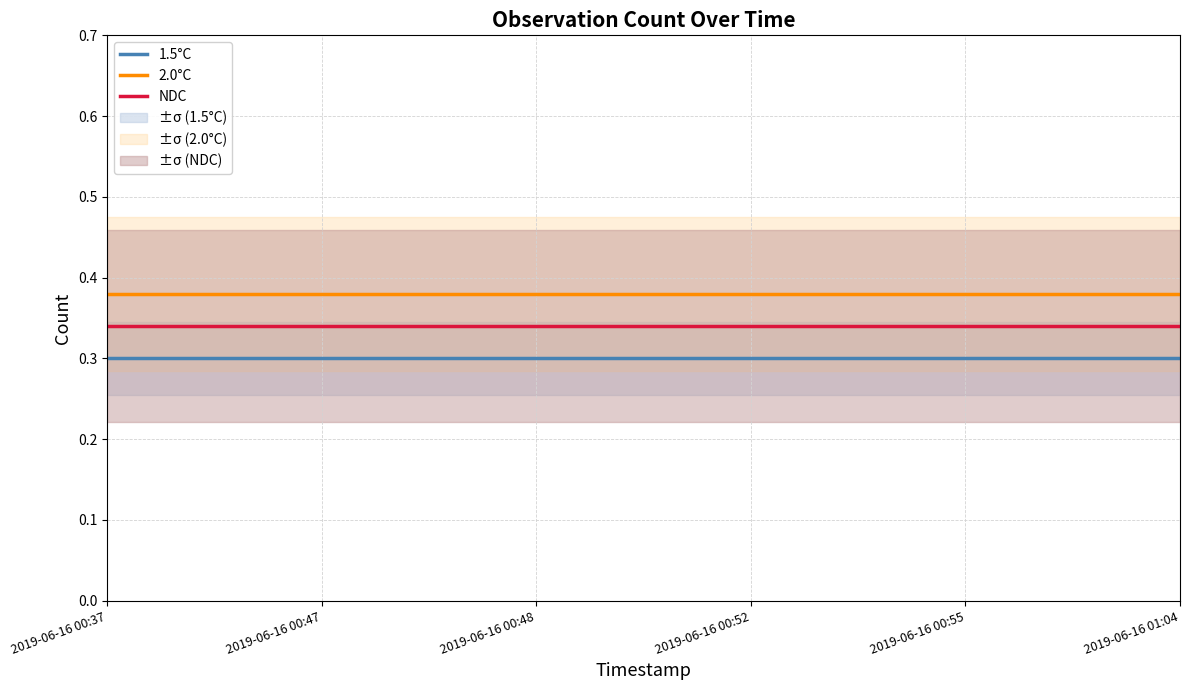

At how many categories does at least one series exceed 0?

6